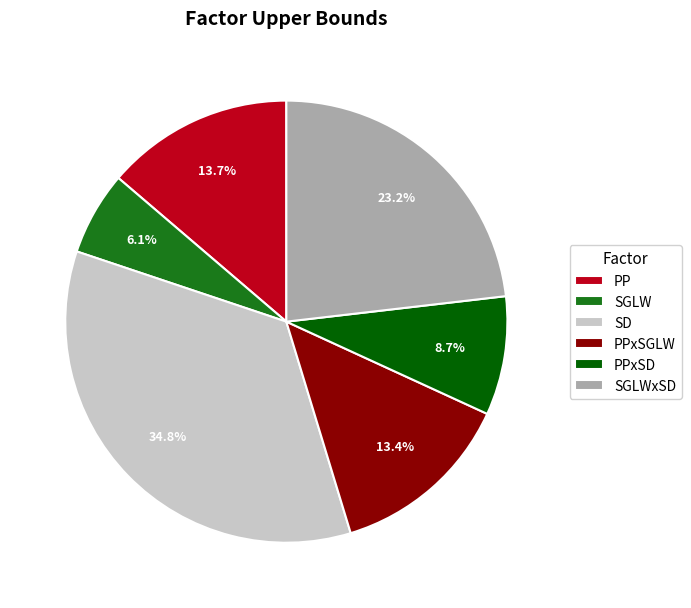

Count the number of slices in the pie.

6